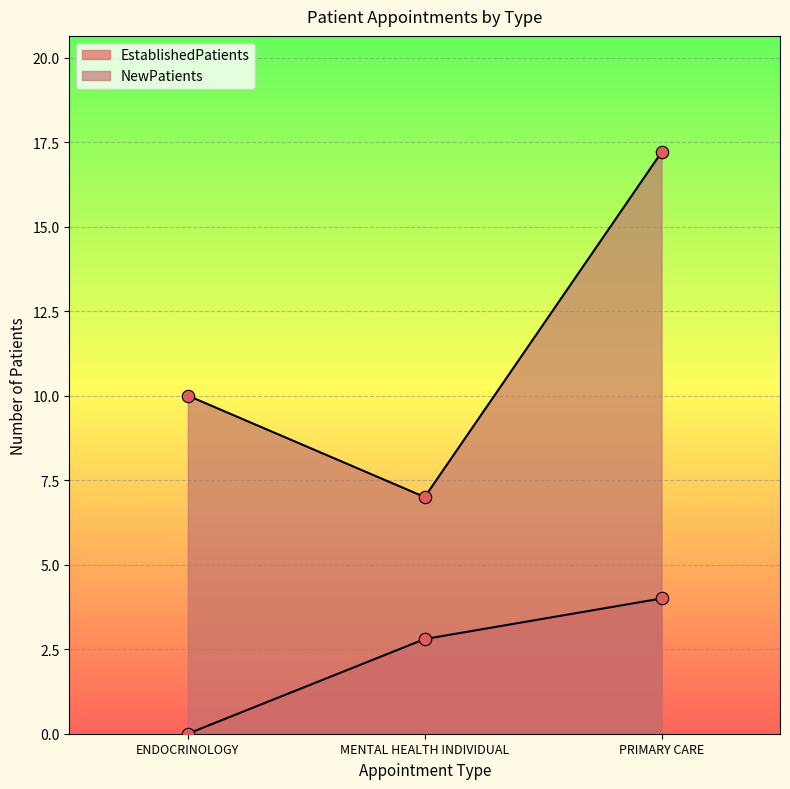

What is the total value across all series at ENDOCRINOLOGY?

10.0